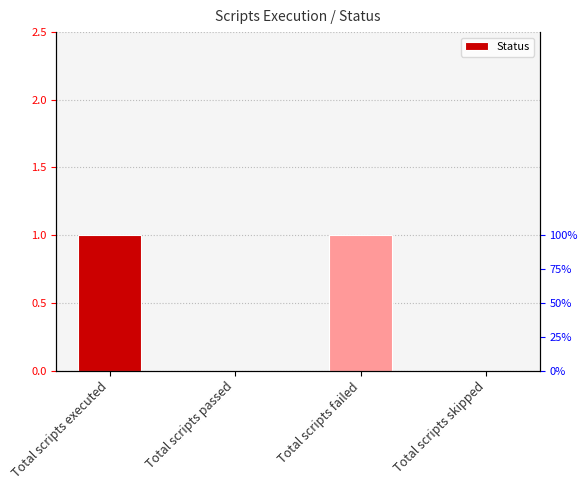

What position from the right is Total scripts failed?

2